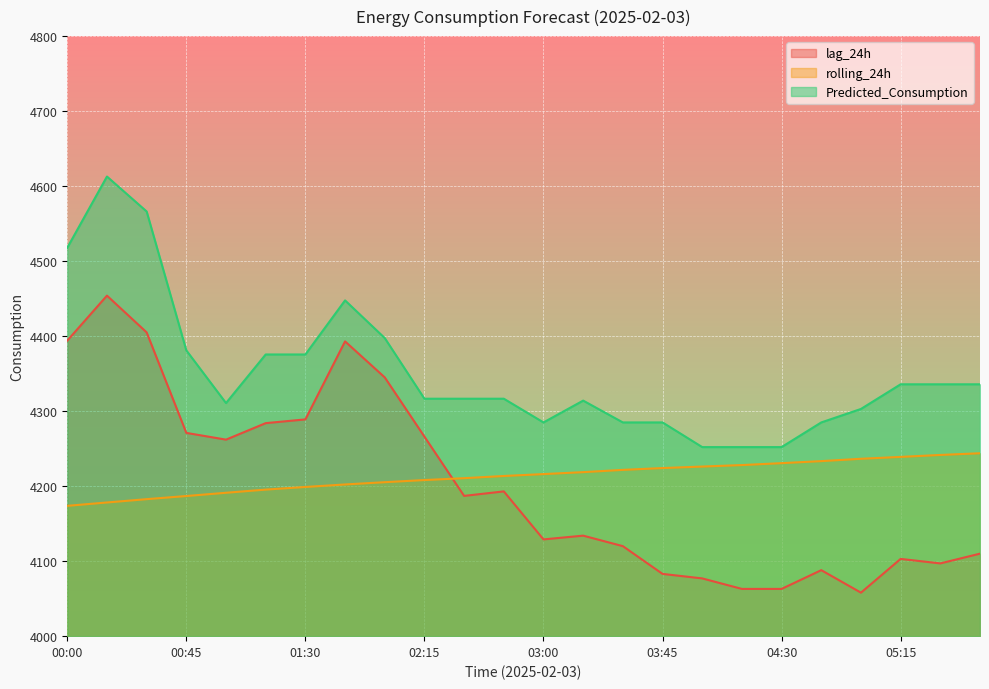

Where does the lag_24h series first go above 4187?

00:00